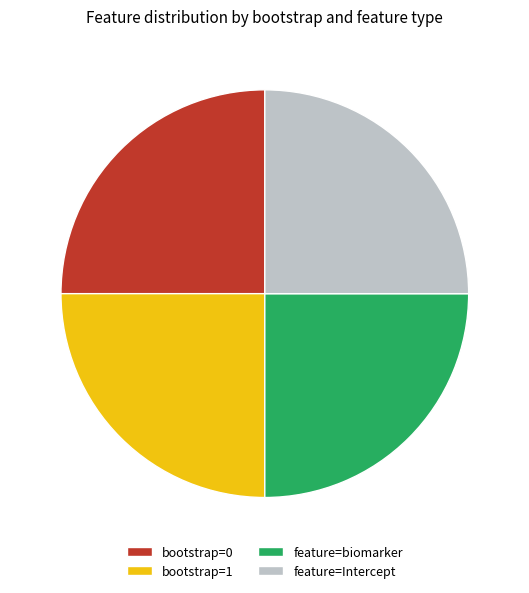

Is there any slice that represents more than half of the pie?

No